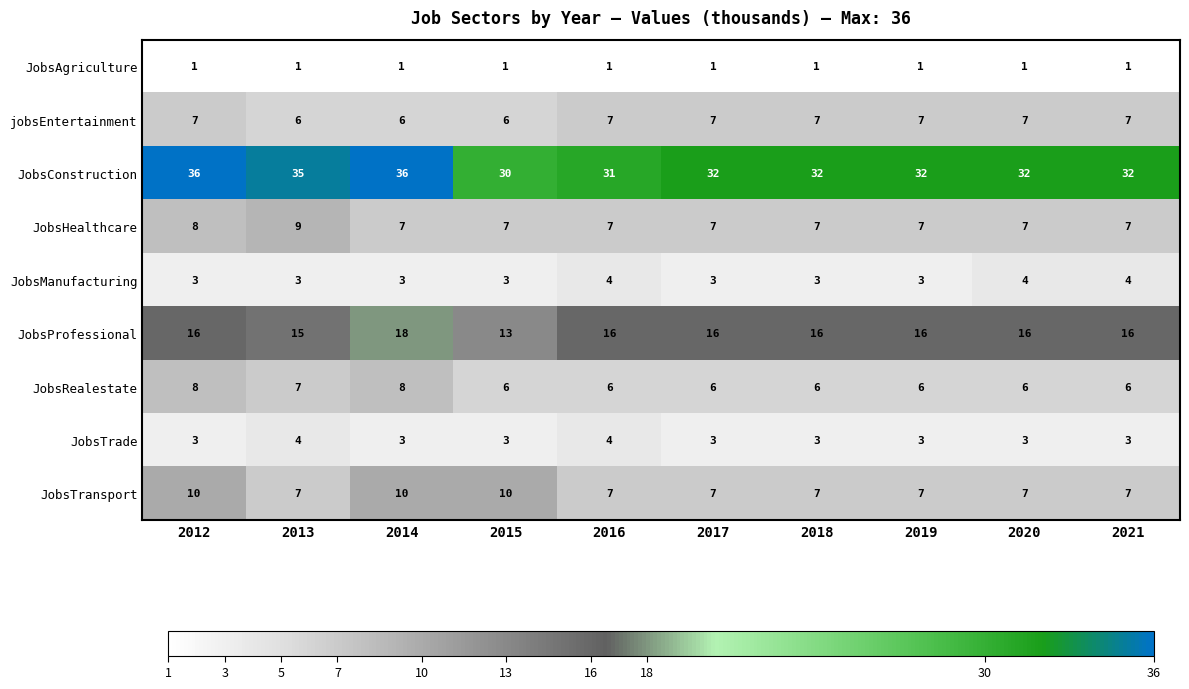

True or false: JobsTransport has a value of 12 at 2017.

False